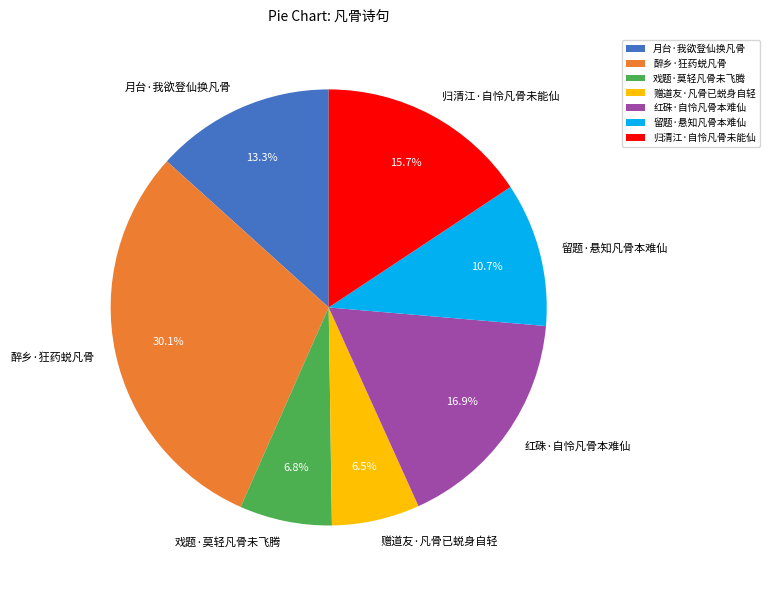

Count the number of slices in the pie.

7